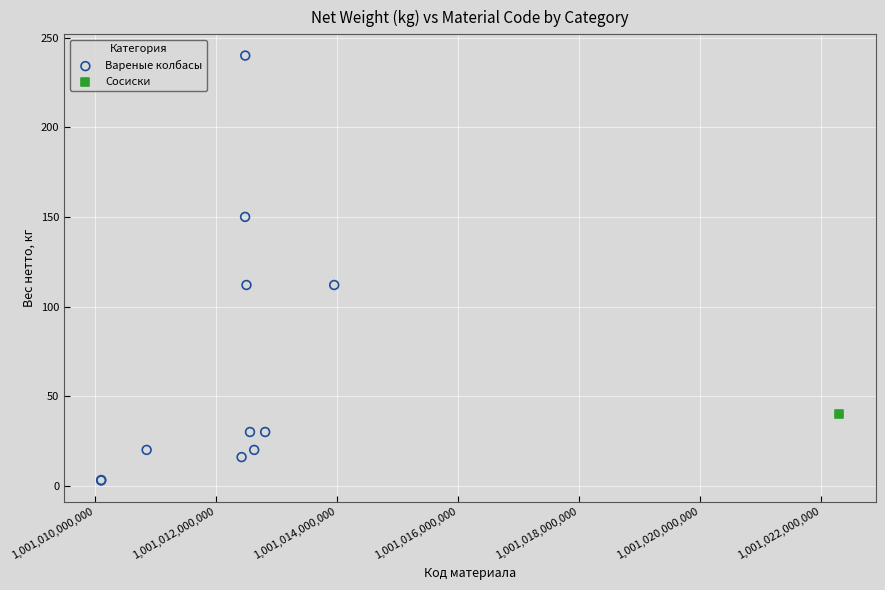

What are all the series names shown in the legend?

Вареные колбасы, Сосиски